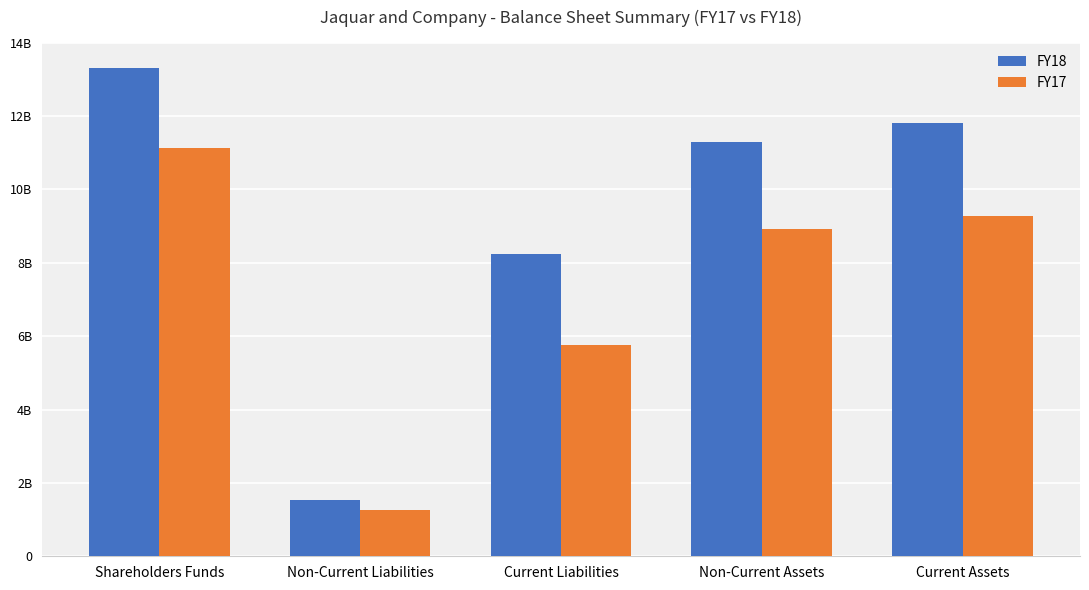

At which category does the chart reach its minimum across all series?

Non-Current Liabilities